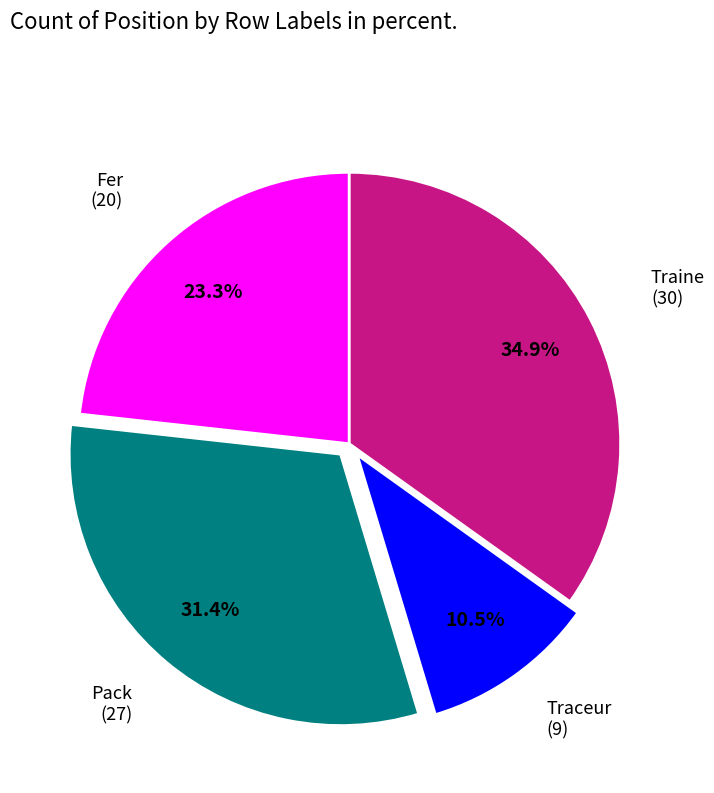

How many slices are in this pie chart?

4